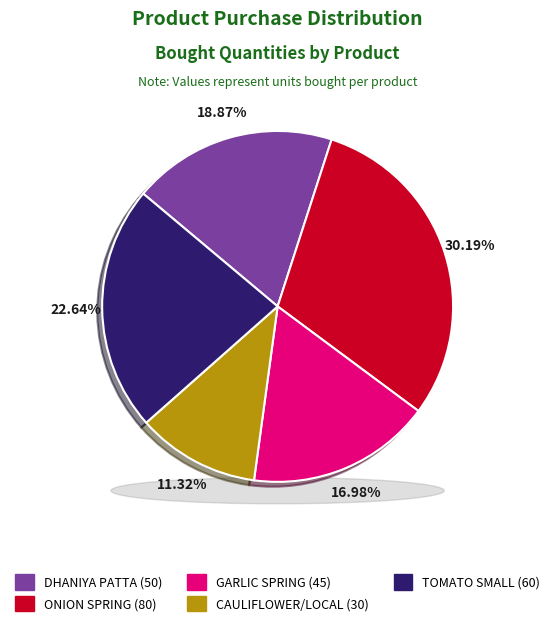

To the nearest percent, what percentage of the pie is TOMATO SMALL?

23%